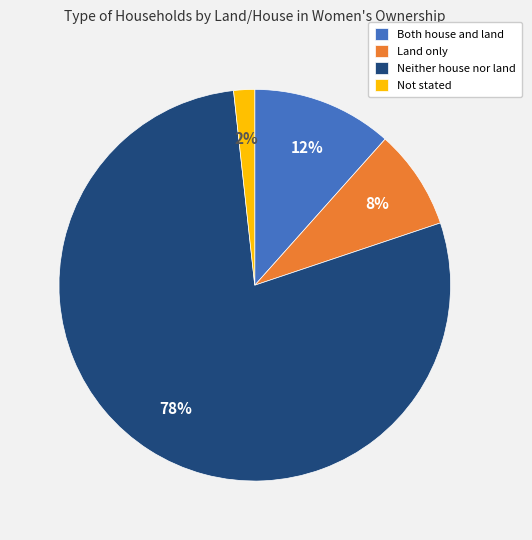

Which slice is the largest?

Neither house nor land